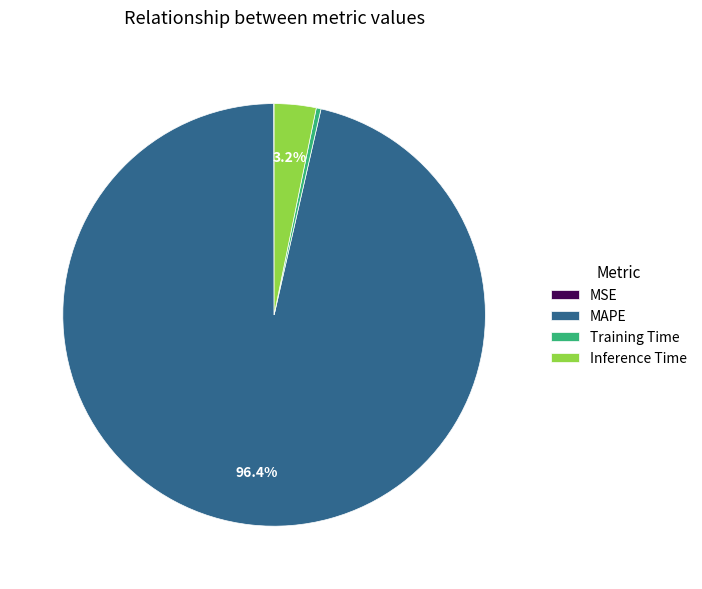

What is the largest slice in the pie chart?

MAPE